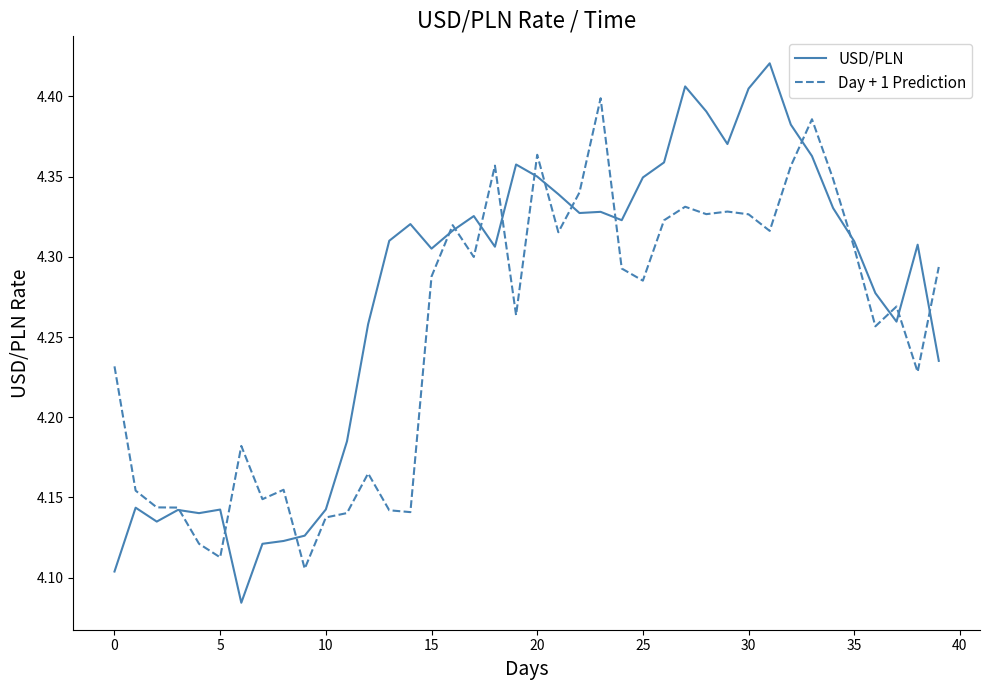

Which series has the largest total across all categories?

USD/PLN